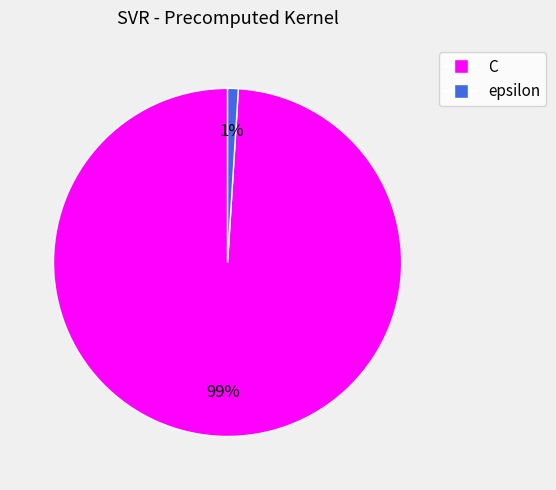

What is the smallest slice in the pie chart?

epsilon